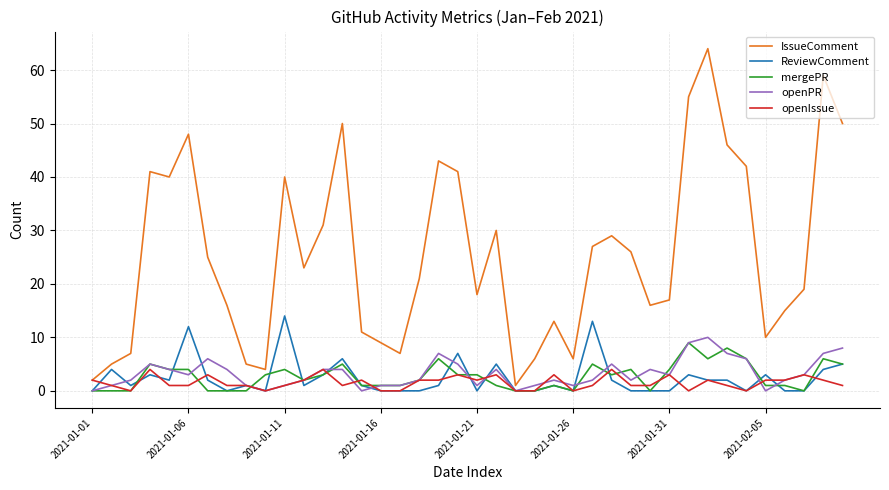

True or false: openPR and IssueComment intersect in this chart.

False